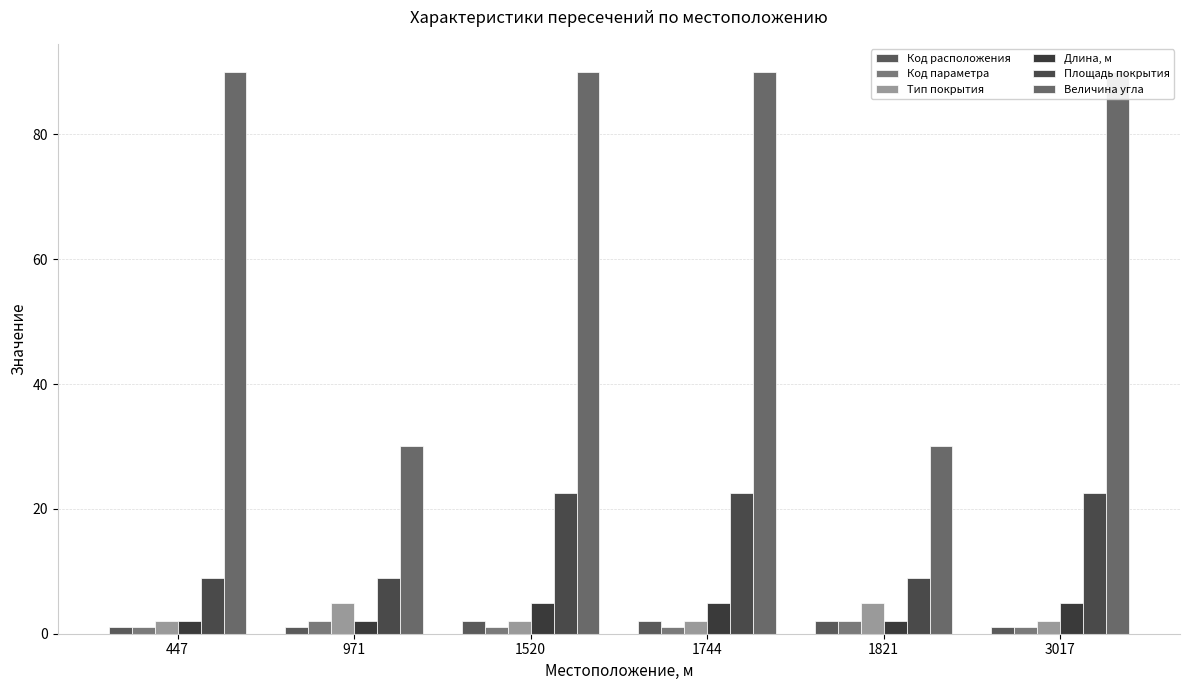

The value of Код расположения at 3017 is 1.0. True or false?

True